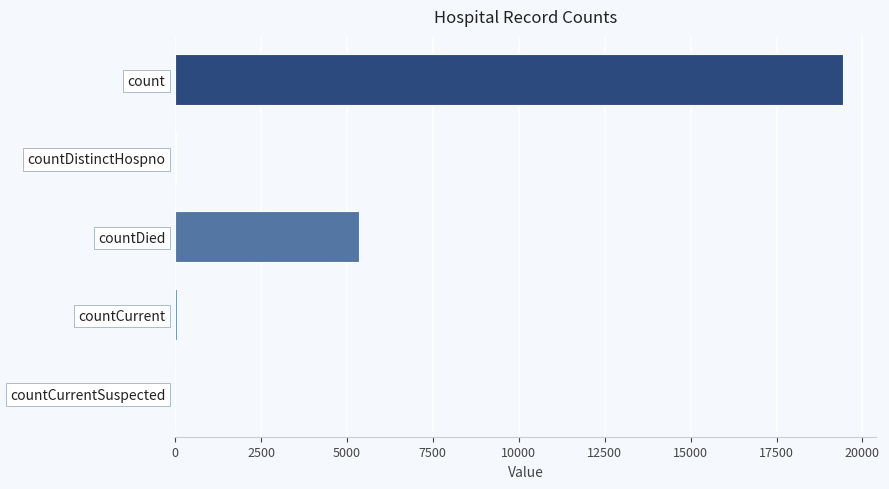

What is the sum of all values?

24875